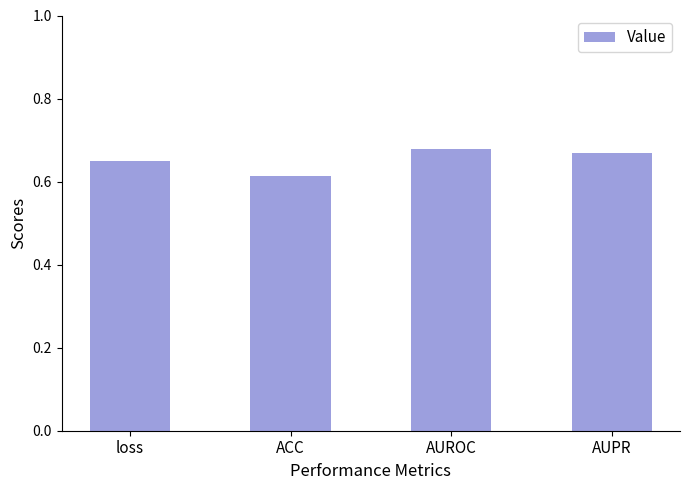

Between ACC and AUPR, which is larger?

AUPR